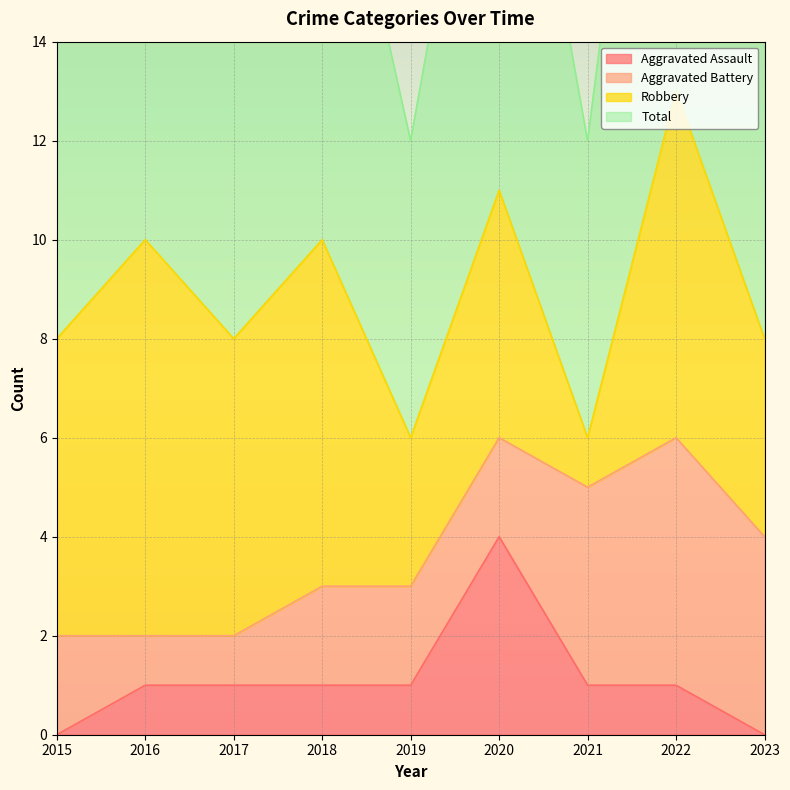

What is the maximum value for Aggravated Assault?

4